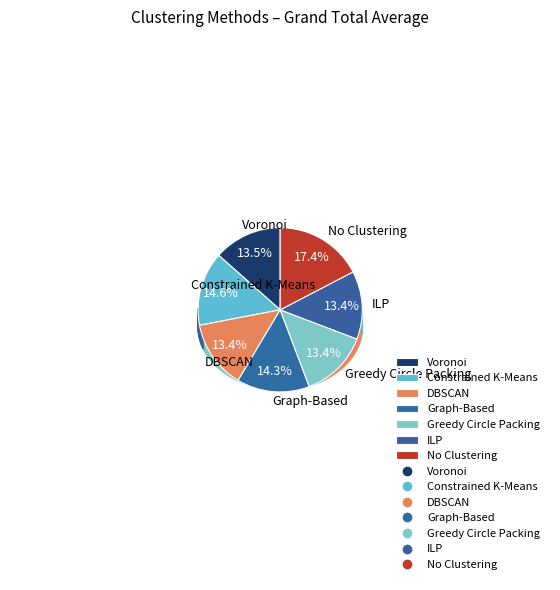

Which has a higher value, Graph-Based or No Clustering?

No Clustering